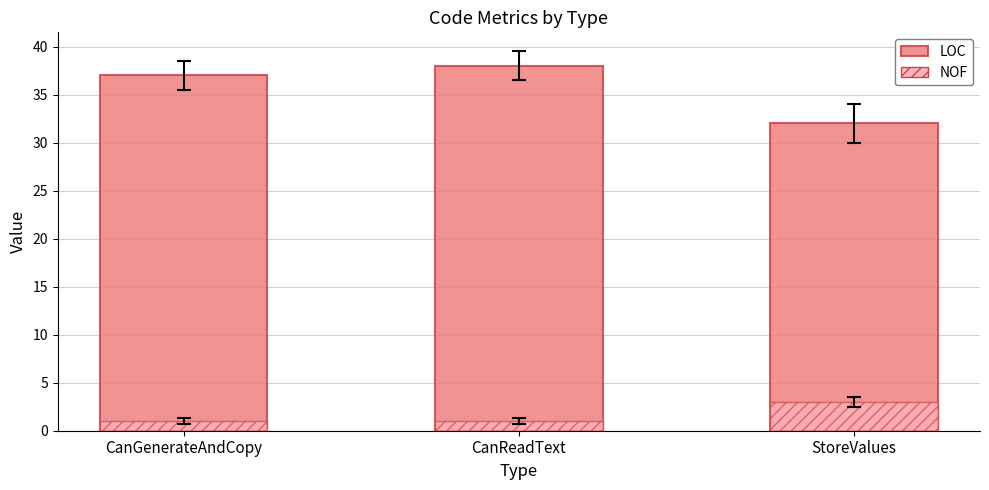

Count the NOF values in the range 1 to 3.

3